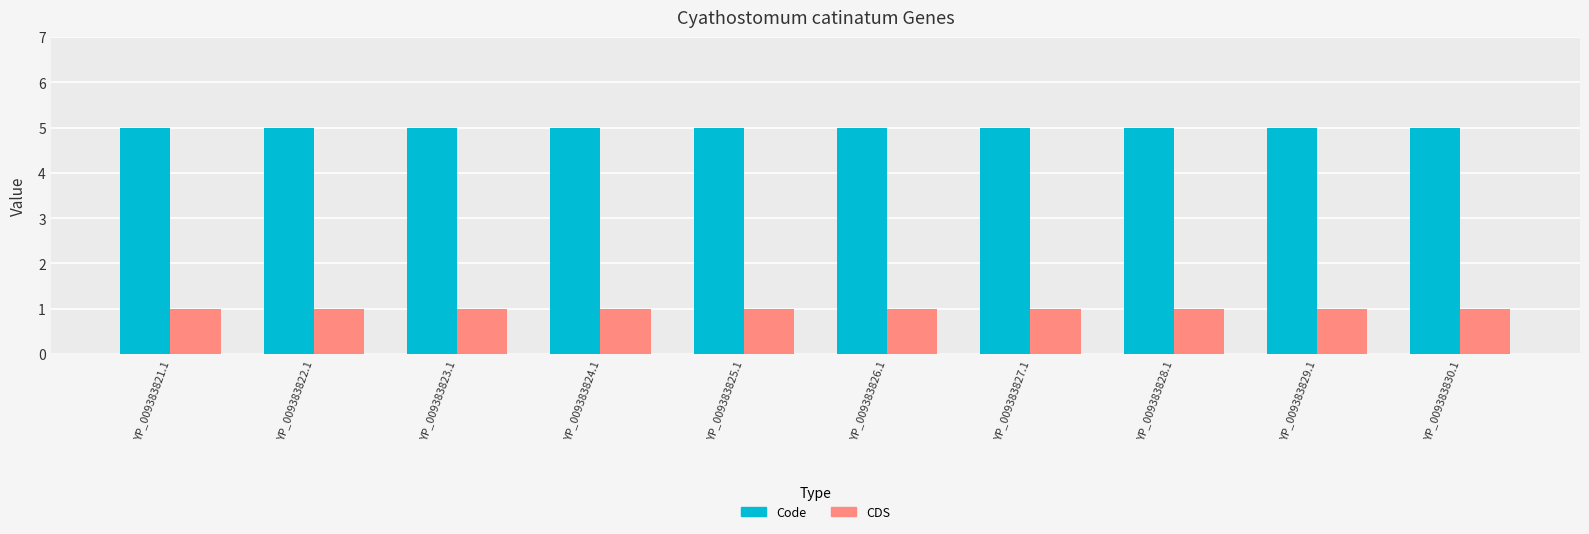

At YP_009383829.1, list the series in order from largest to smallest.

Code, CDS